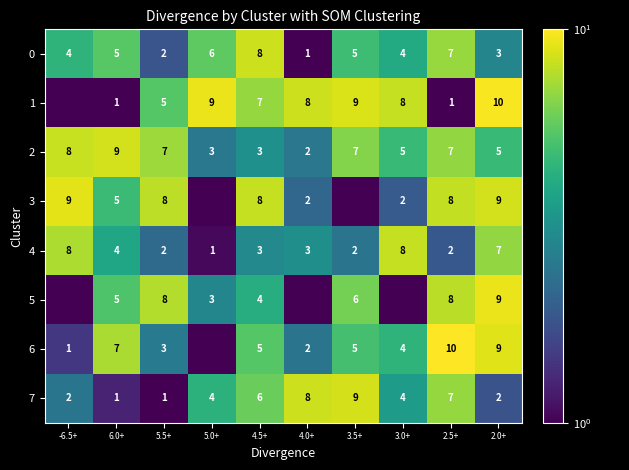

Is it true that 7 equals 2.7 at 2.0+?

False